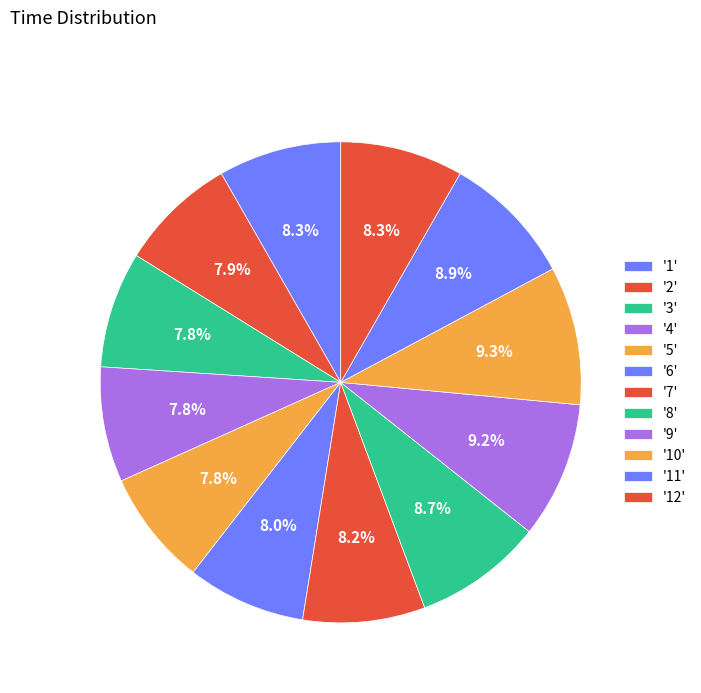

Which slice is the smallest?

4